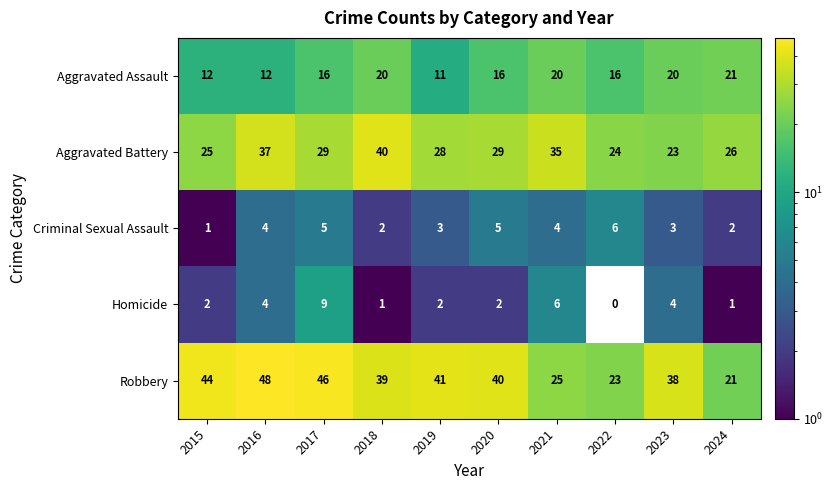

Between 2016 and 2019, which series saw the biggest shift?

Aggravated Battery